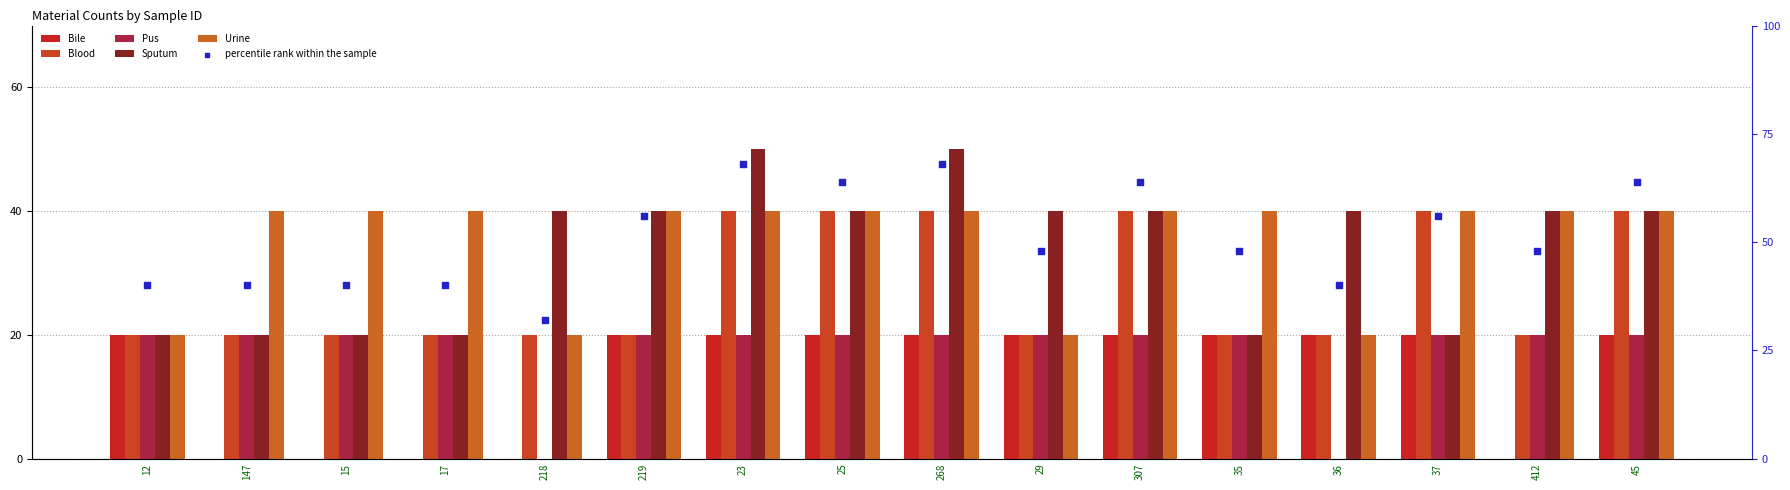

What is the total value across all series at 23?

238